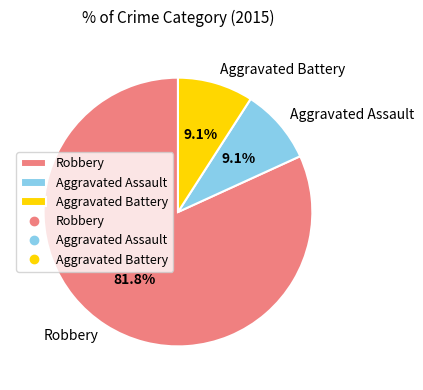

Which slice is the largest?

Robbery